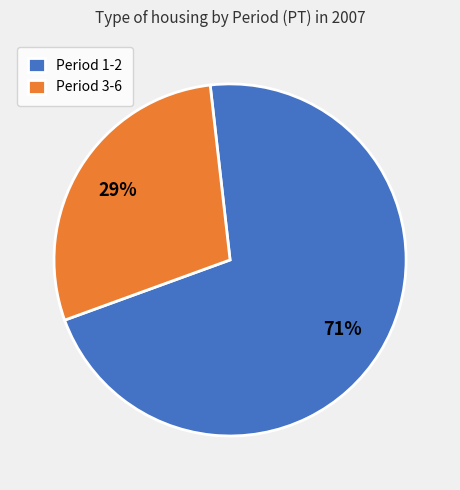

To the nearest percent, what is the difference between the largest and smallest slice percentages?

42%